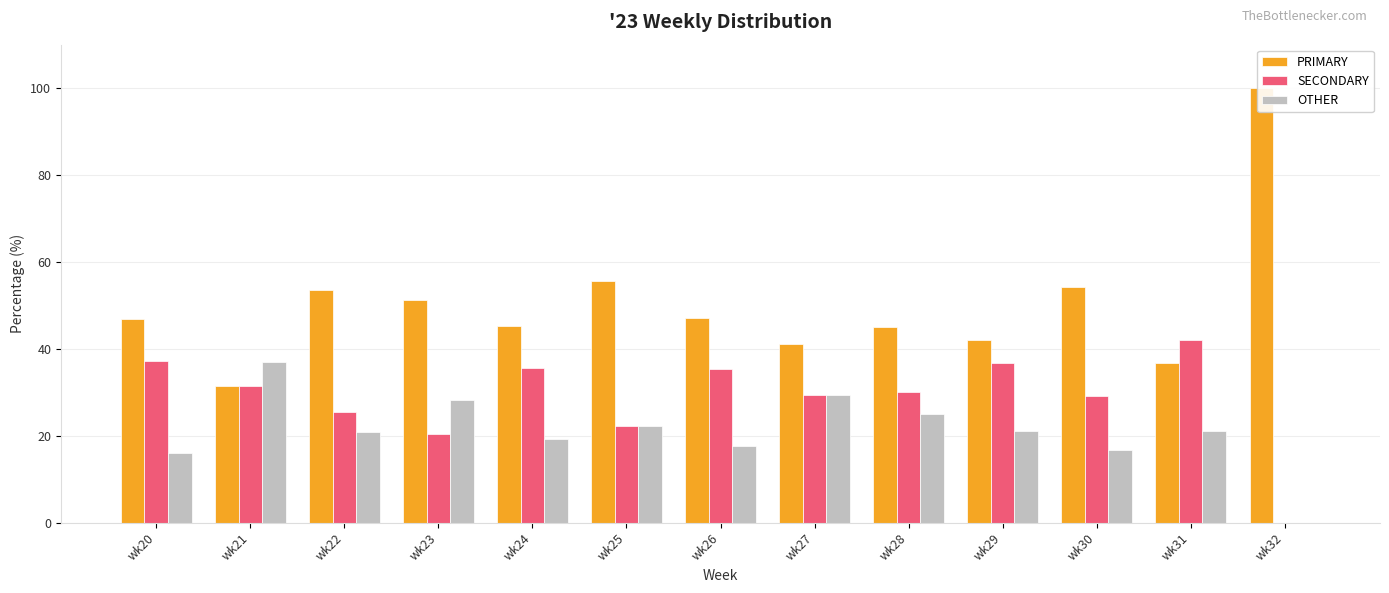

The value of PRIMARY at wk24 is 80.1. True or false?

False